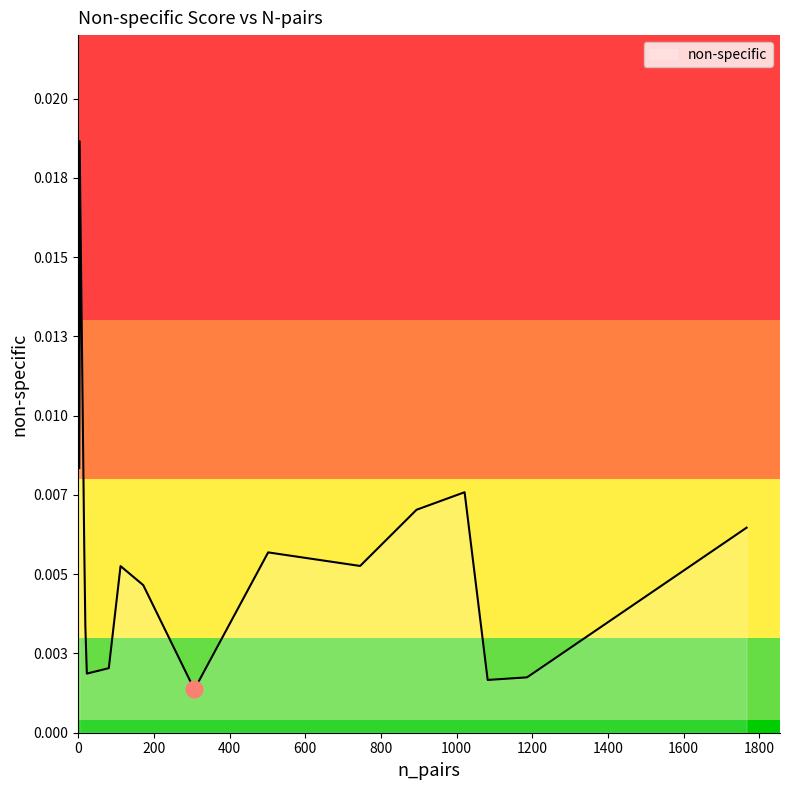

Rank the categories by value from lowest to highest.

307, 1082, 1186, 1186, 23, 81, 20, 19, 172, 112, 745, 502, 16, 1766, 894, 1021, 3, 4, 4